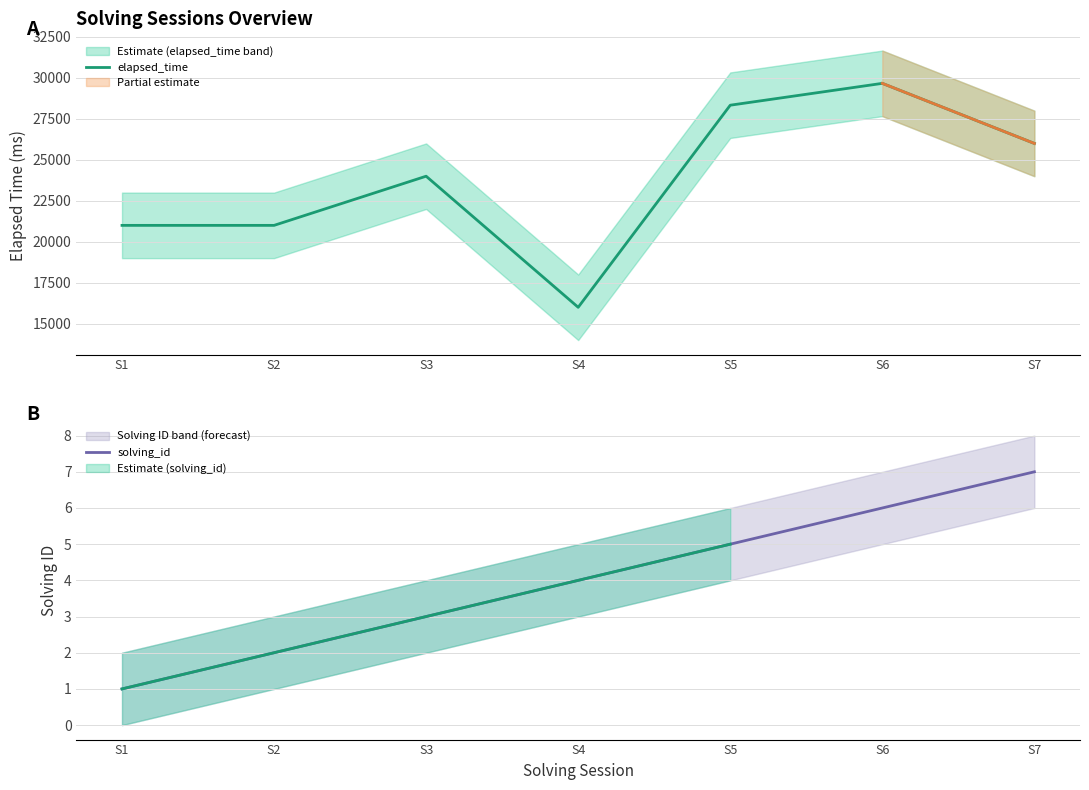

Where is solving_id nearest to the value 4?

S4